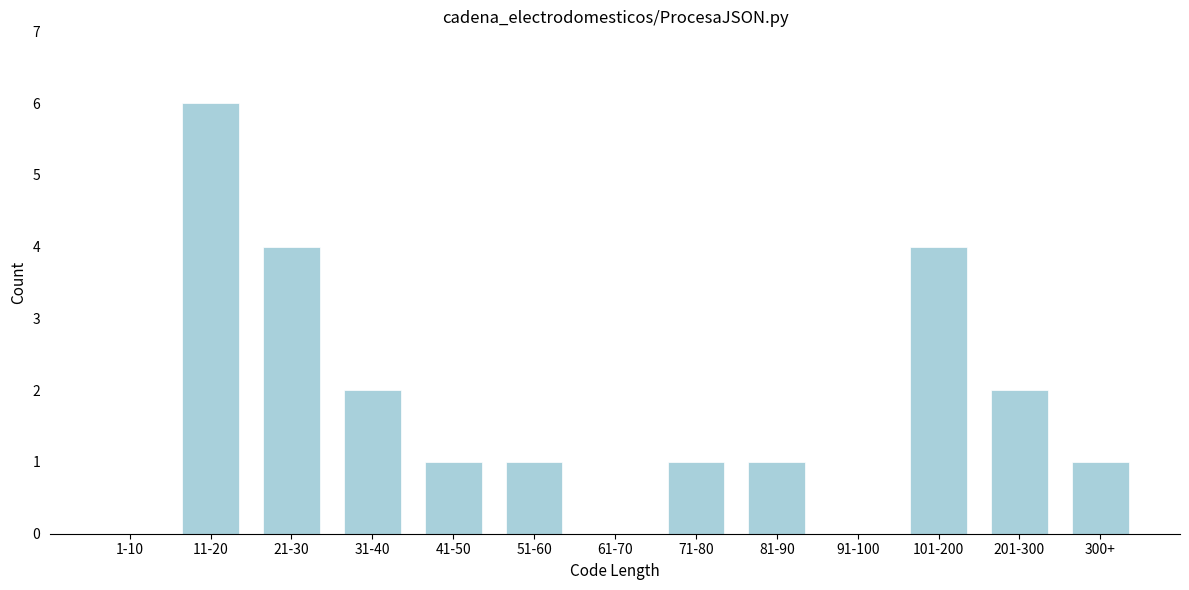

Reading left to right, what are all the values shown in this chart?

1-10=0	11-20=6	21-30=4	31-40=2	41-50=1	51-60=1	61-70=0	71-80=1	81-90=1	91-100=0	101-200=4	201-300=2	300+=1